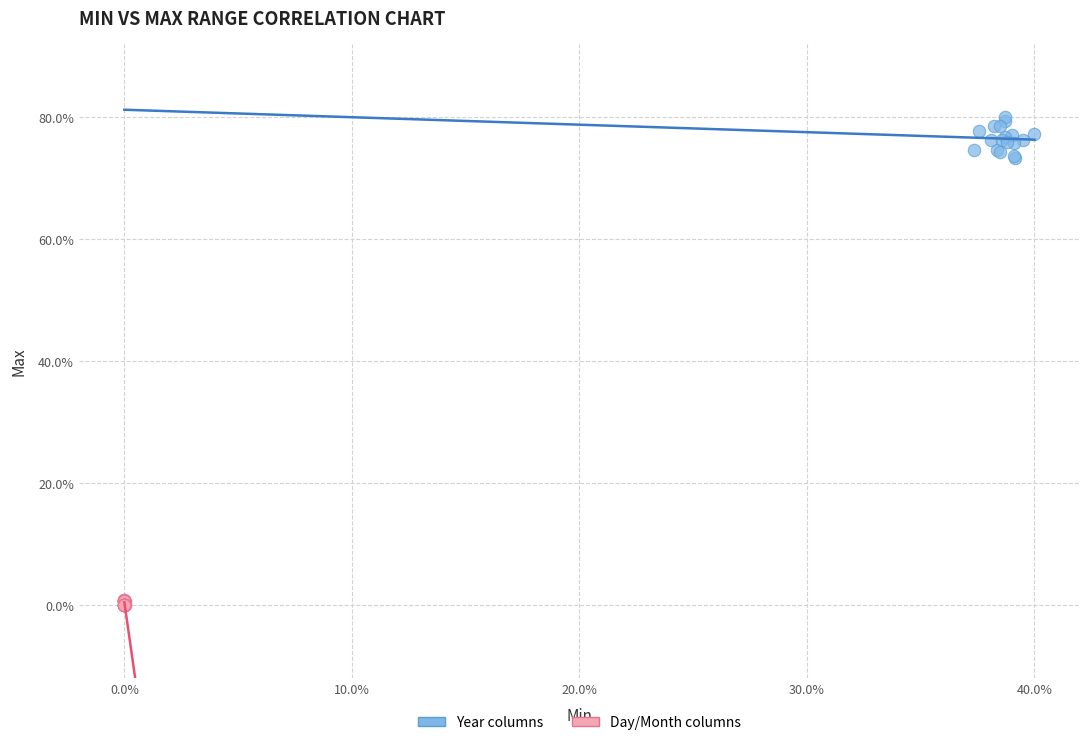

What are all the series names shown in the legend?

Year columns, Day/Month columns